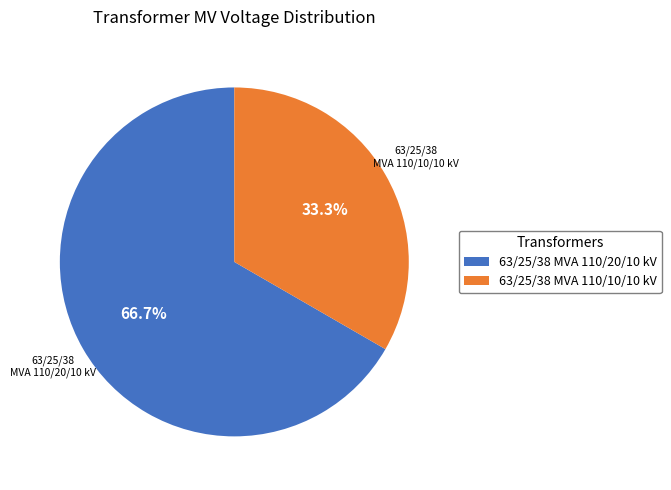

Approximately how many times larger is the value at 63/25/38 MVA 110/10/10 kV compared to 63/25/38 MVA 110/20/10 kV?

0.5